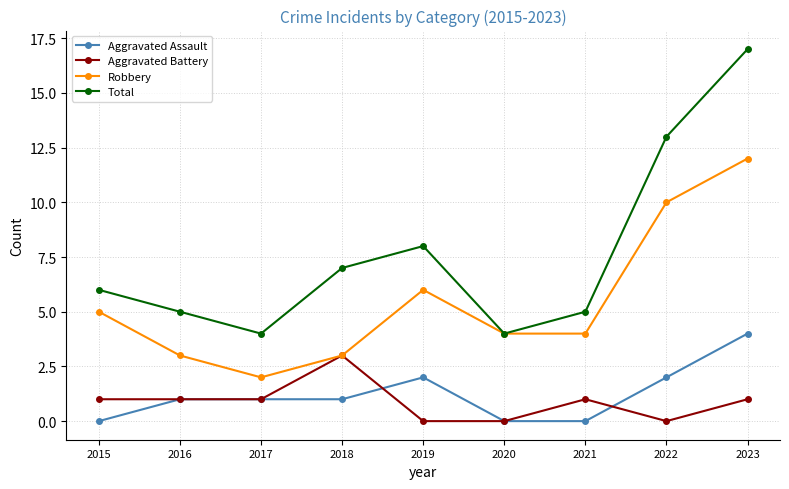

True or false: Robbery and Aggravated Assault intersect in this chart.

False